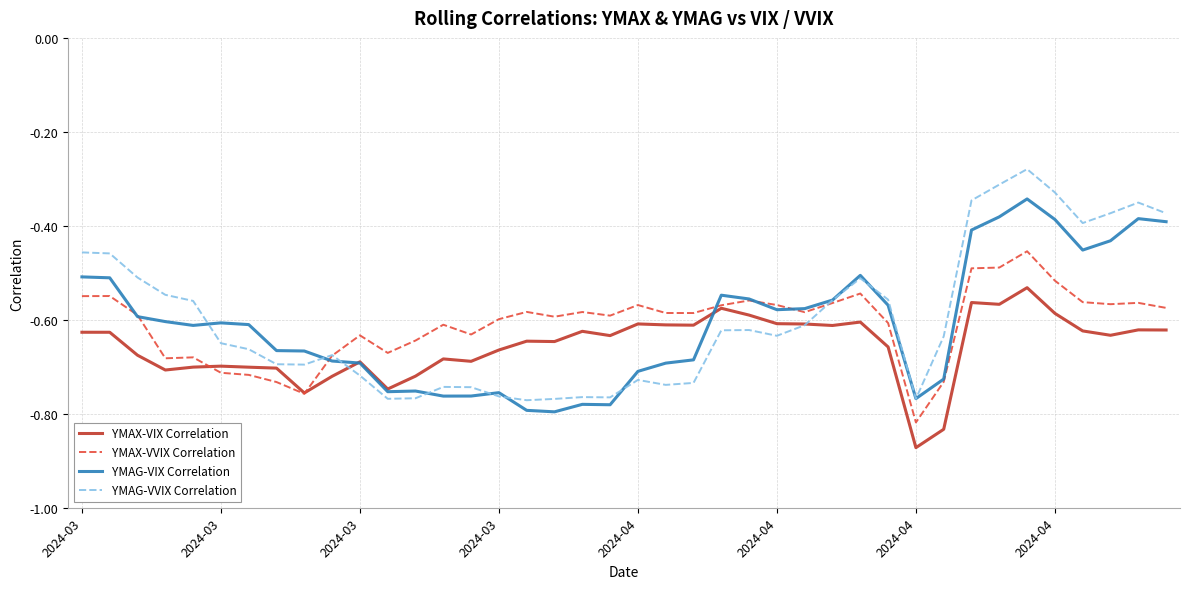

Which series has the widest spread of values?

YMAG-VVIX Correlation